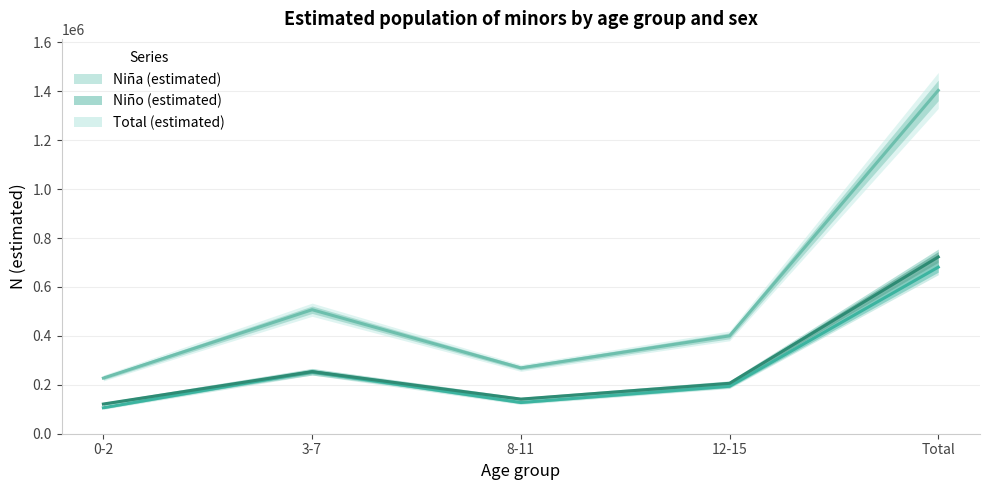

Which category has the highest value across all series?

Total